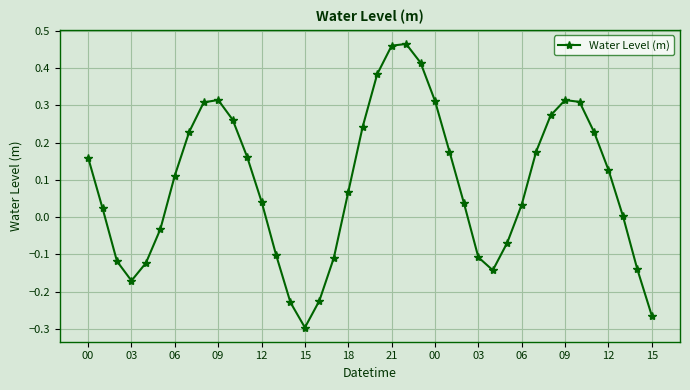

What is the difference between the second highest and minimum values?

0.8